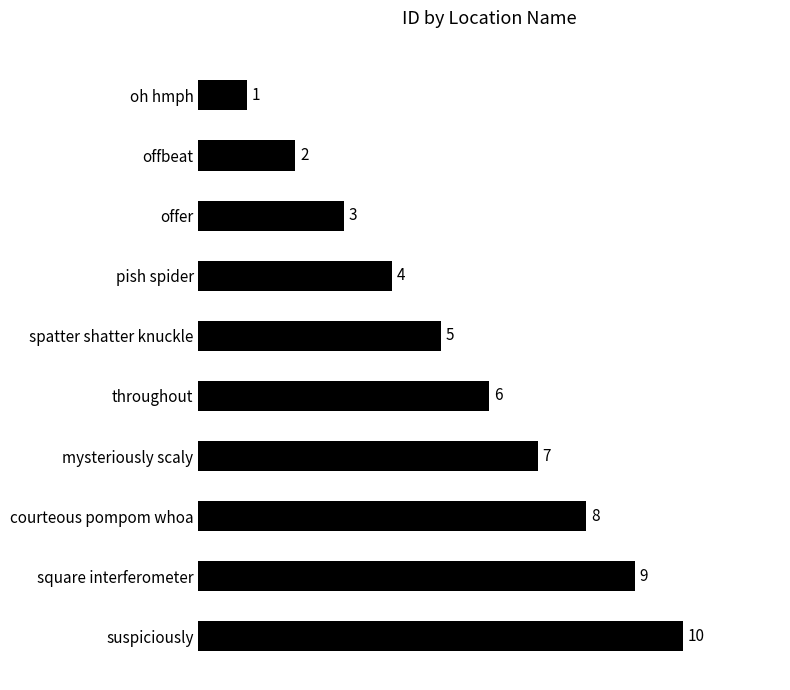

List the labels in order of value, smallest first.

oh hmph, offbeat, offer, pish spider, spatter shatter knuckle, throughout, mysteriously scaly, courteous pompom whoa, square interferometer, suspiciously